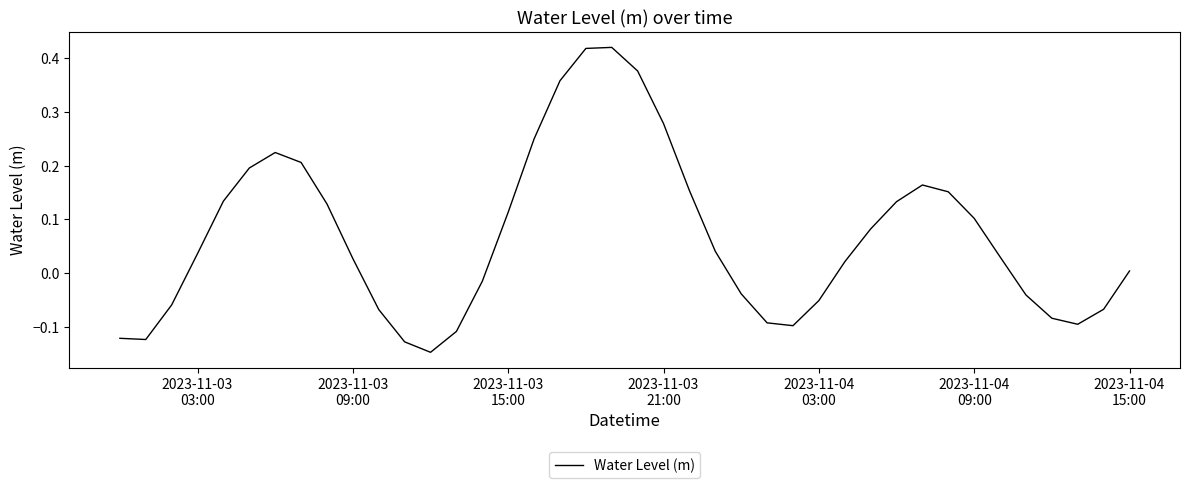

What is the sum of all values?

2.7